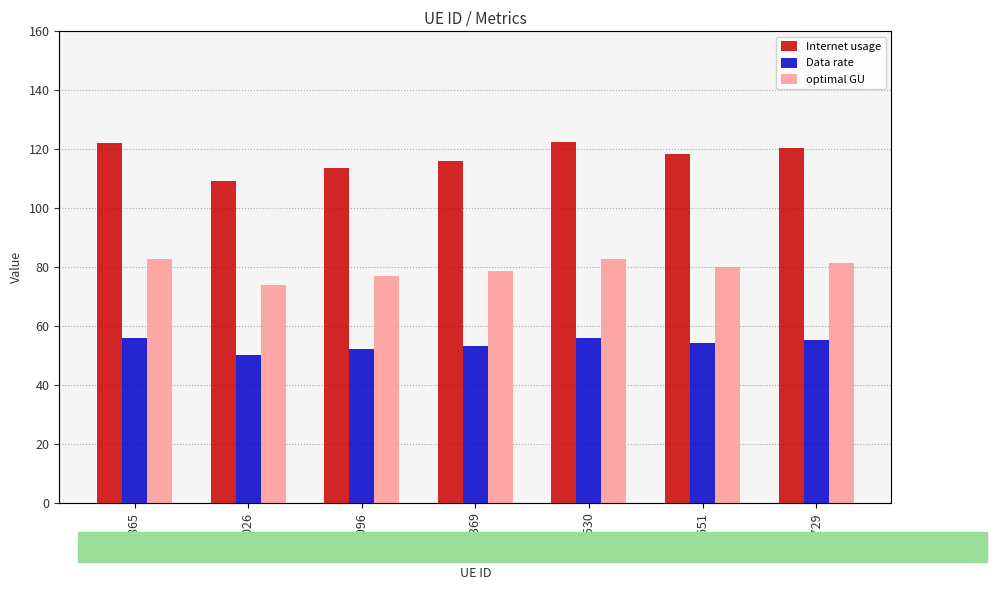

Which series has the largest total across all categories?

Internet usage